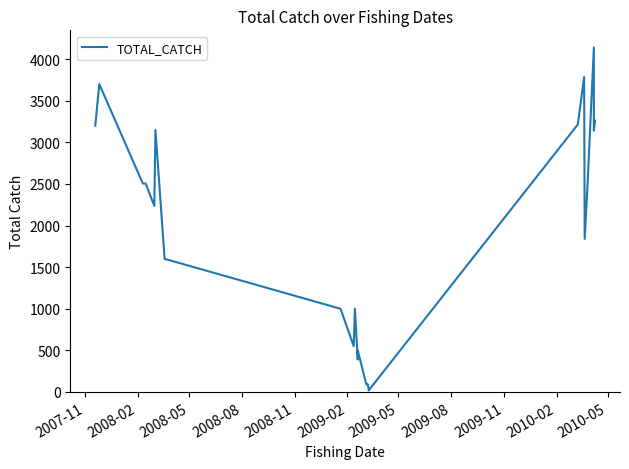

Count the number of values greater than 2235.

11